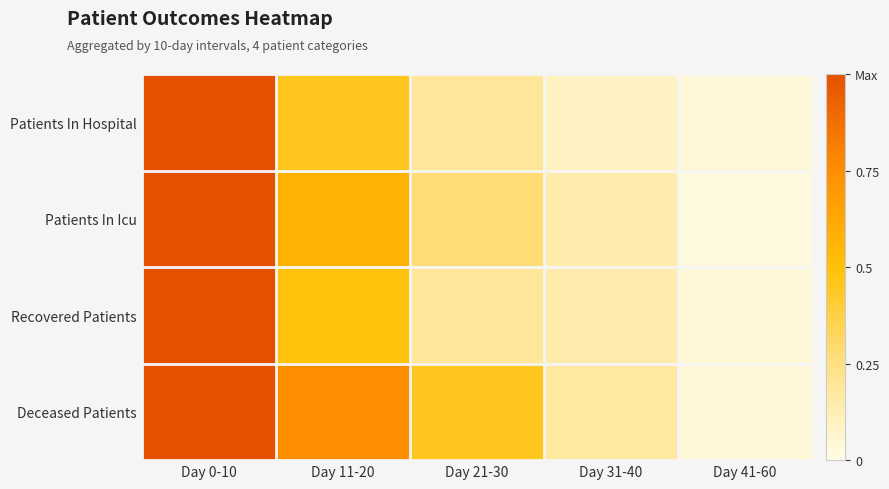

Which series has the largest range (max minus min)?

Patients In Icu